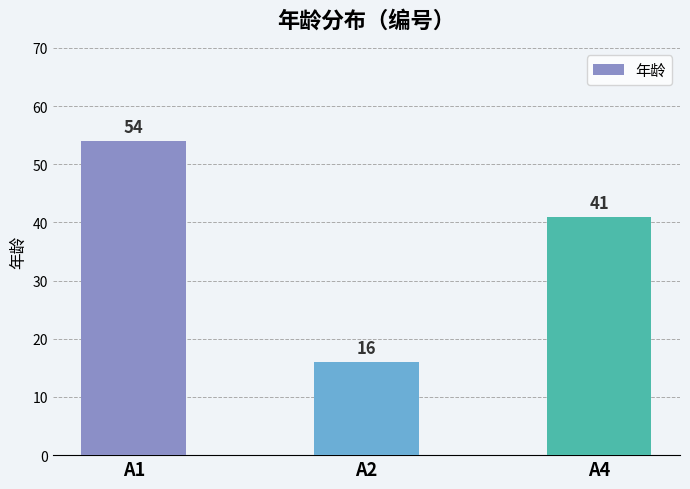

List the labels in order of value, largest first.

A1, A4, A2